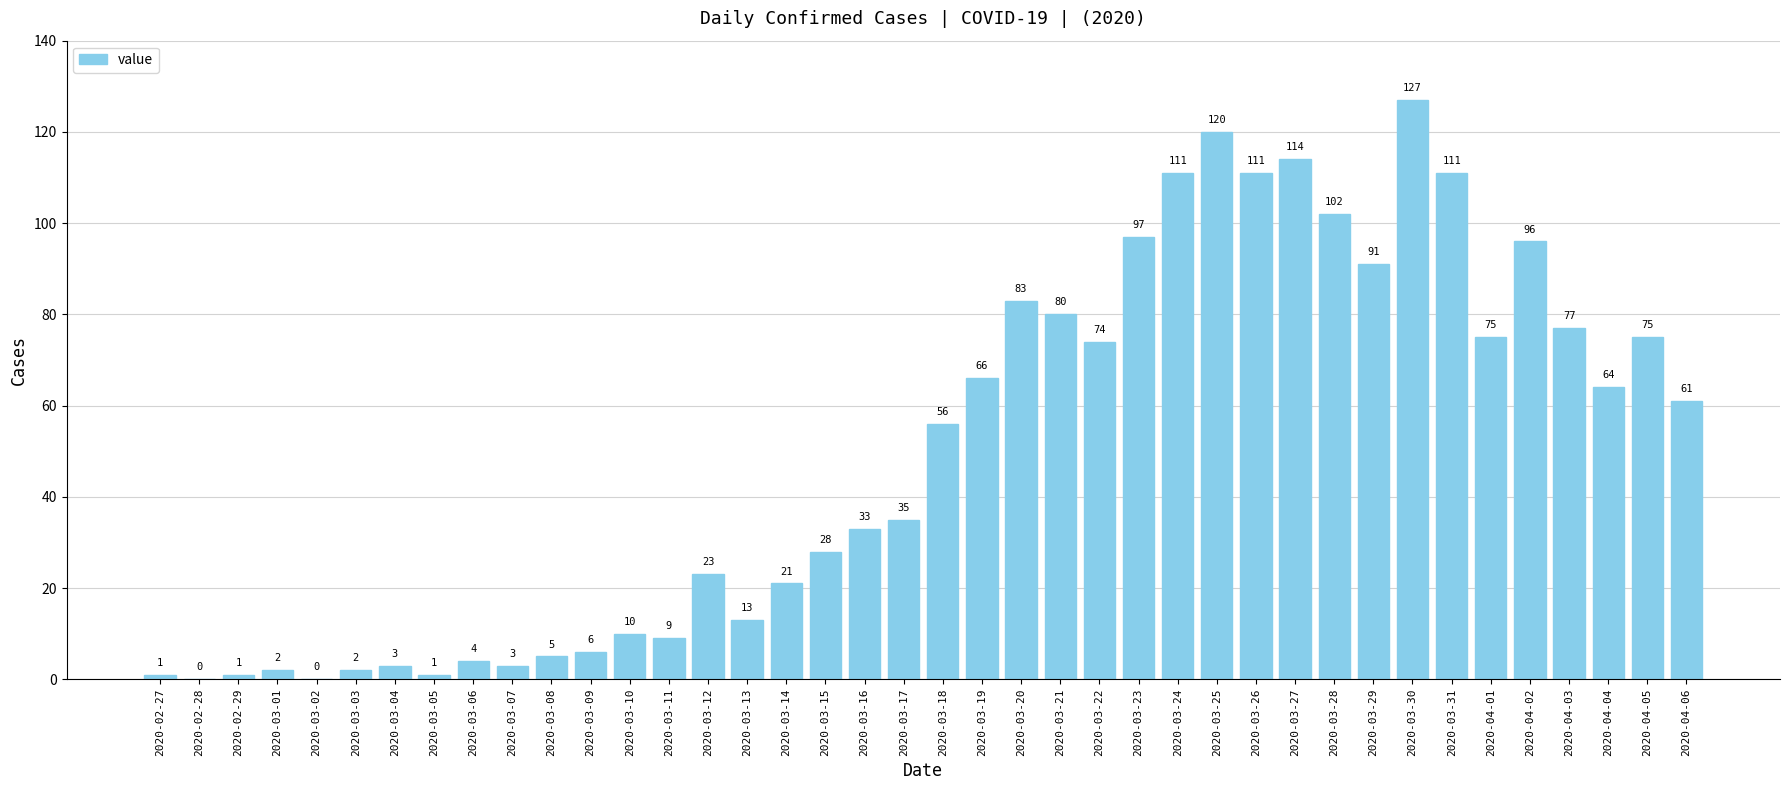

Reading left to right, transcribe all the data shown in this chart.

2020-02-27=1	2020-02-28=0	2020-02-29=1	2020-03-01=2	2020-03-02=0	2020-03-03=2	2020-03-04=3	2020-03-05=1	2020-03-06=4	2020-03-07=3	2020-03-08=5	2020-03-09=6	2020-03-10=10	2020-03-11=9	2020-03-12=23	2020-03-13=13	2020-03-14=21	2020-03-15=28	2020-03-16=33	2020-03-17=35	2020-03-18=56	2020-03-19=66	2020-03-20=83	2020-03-21=80	2020-03-22=74	2020-03-23=97	2020-03-24=111	2020-03-25=120	2020-03-26=111	2020-03-27=114	2020-03-28=102	2020-03-29=91	2020-03-30=127	2020-03-31=111	2020-04-01=75	2020-04-02=96	2020-04-03=77	2020-04-04=64	2020-04-05=75	2020-04-06=61